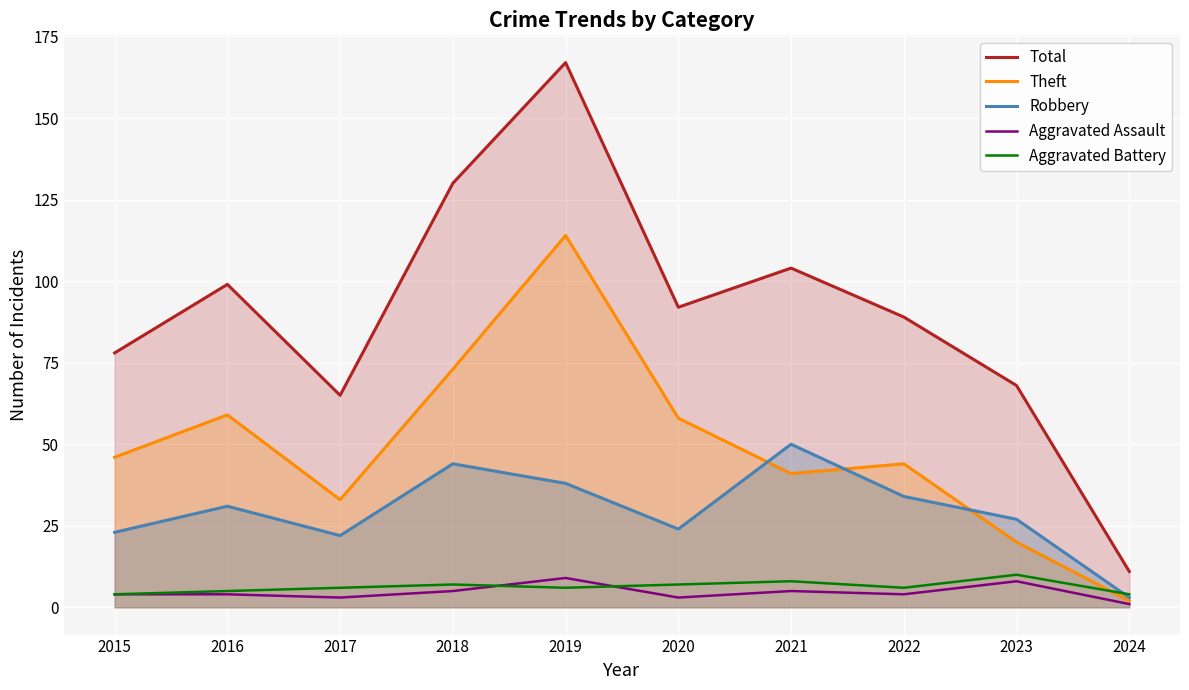

True or false: Robbery and Theft cross at least once.

True